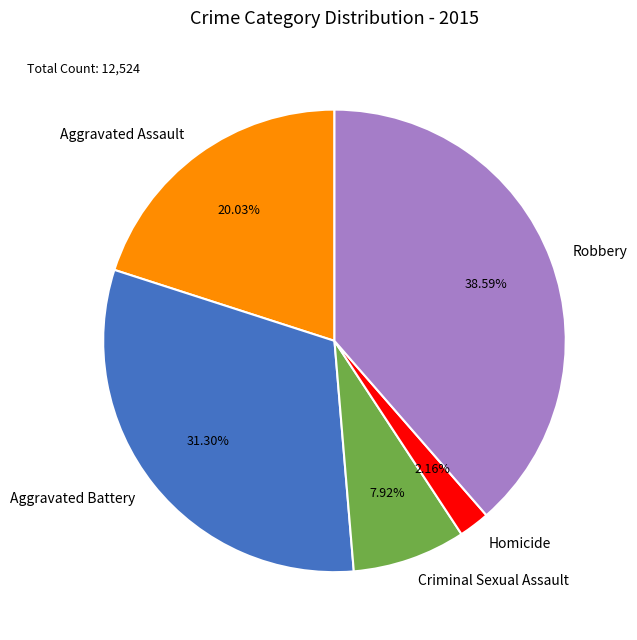

Count the number of slices in the pie.

5